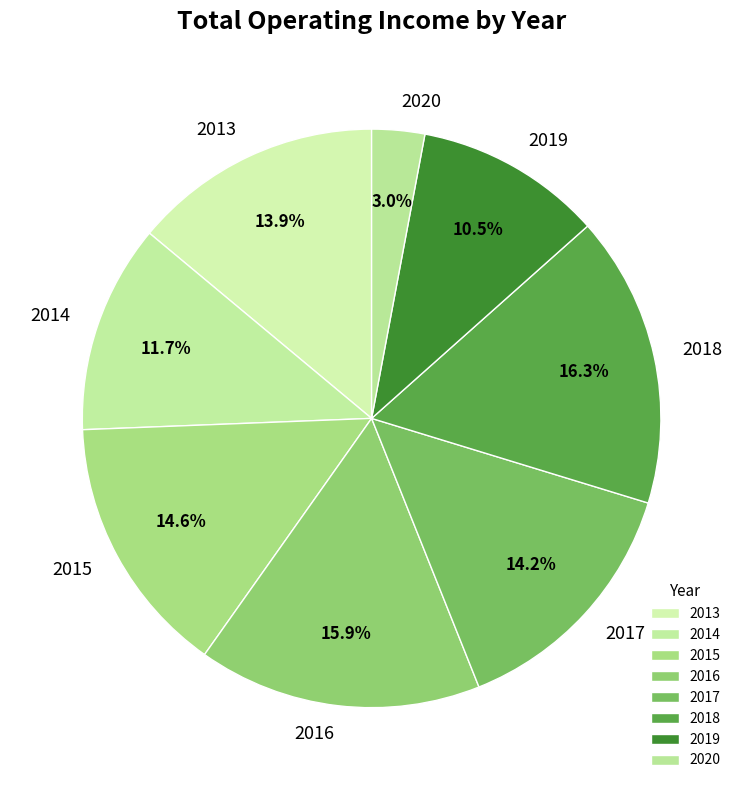

What percentage is the 2016 slice, to the nearest percent?

16%